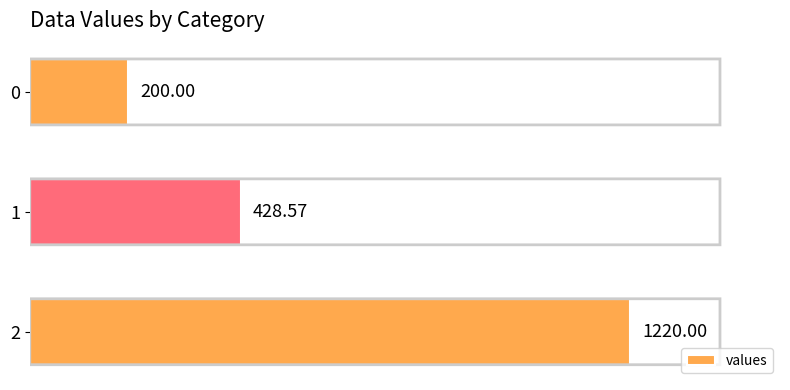

List the labels in order of value, smallest first.

0, 1, 2